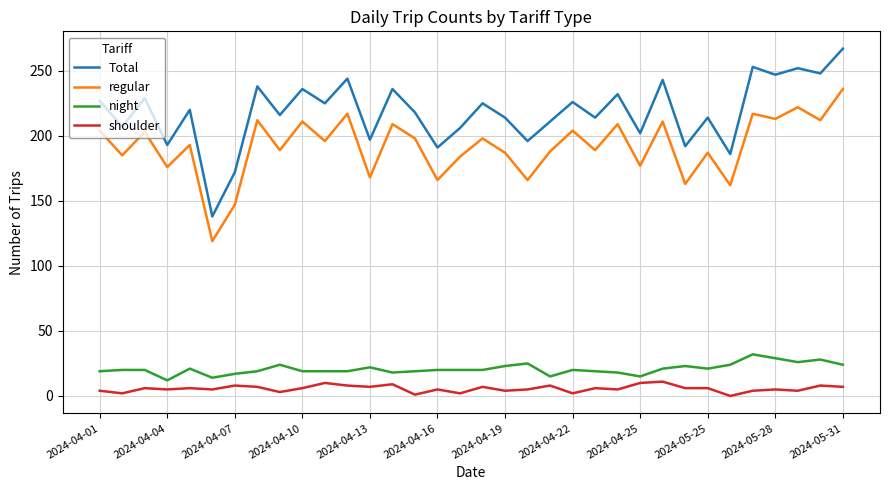

True or false: regular and Total cross at least once.

False